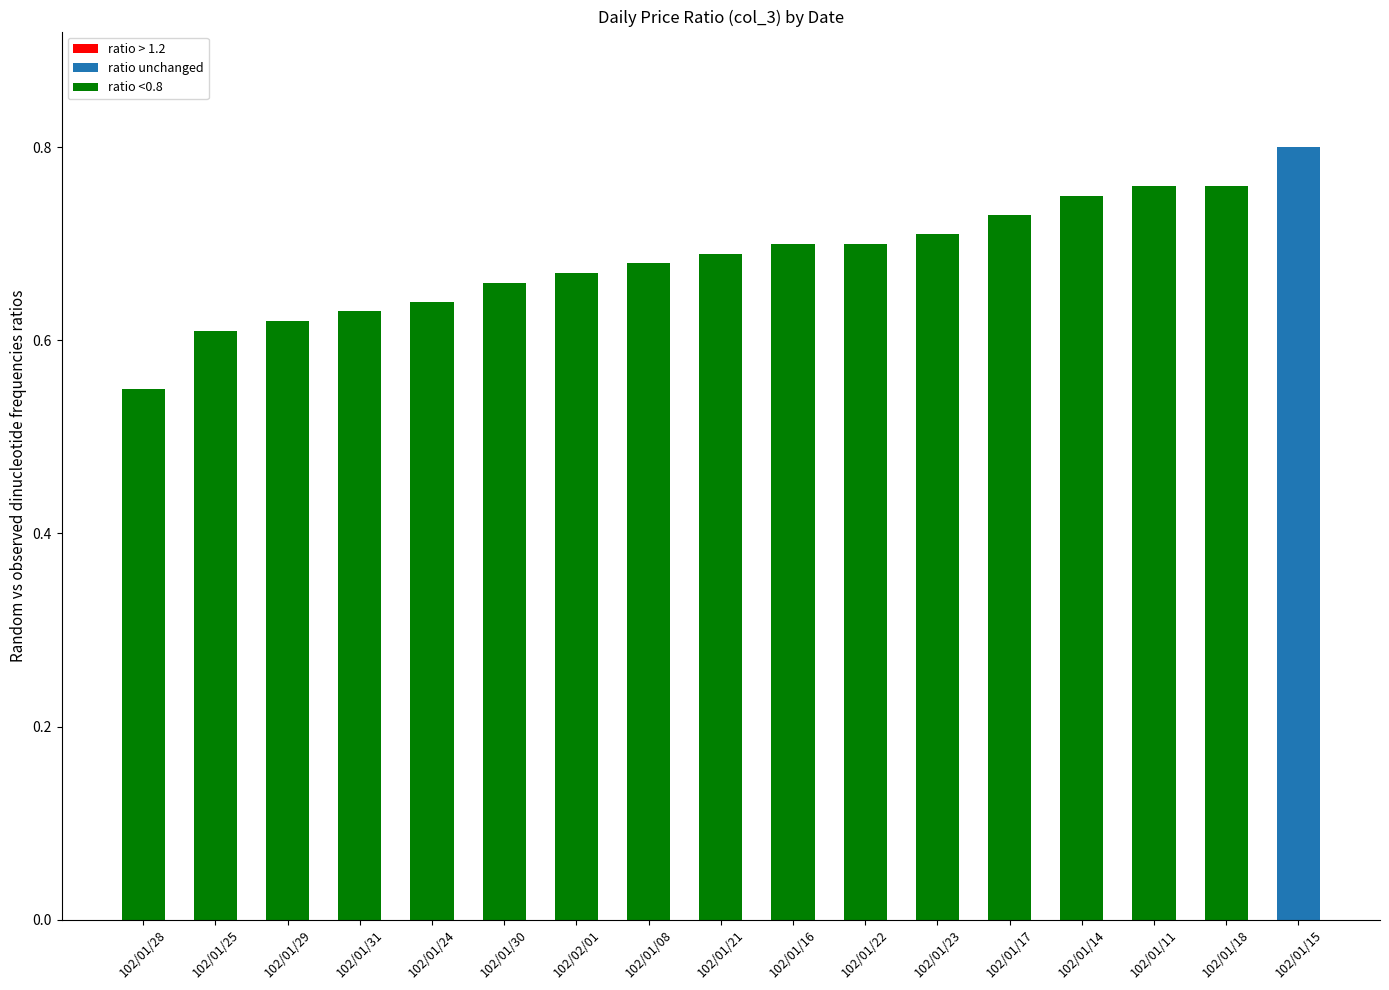

What is the sum of all values?

11.7